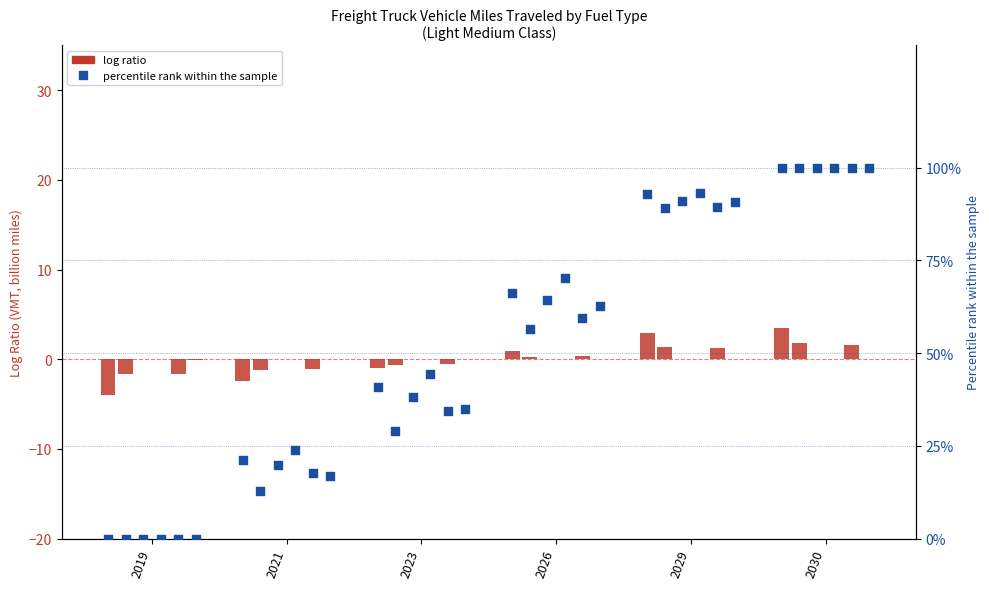

Which has a higher value, 2026 or 2030?

2030